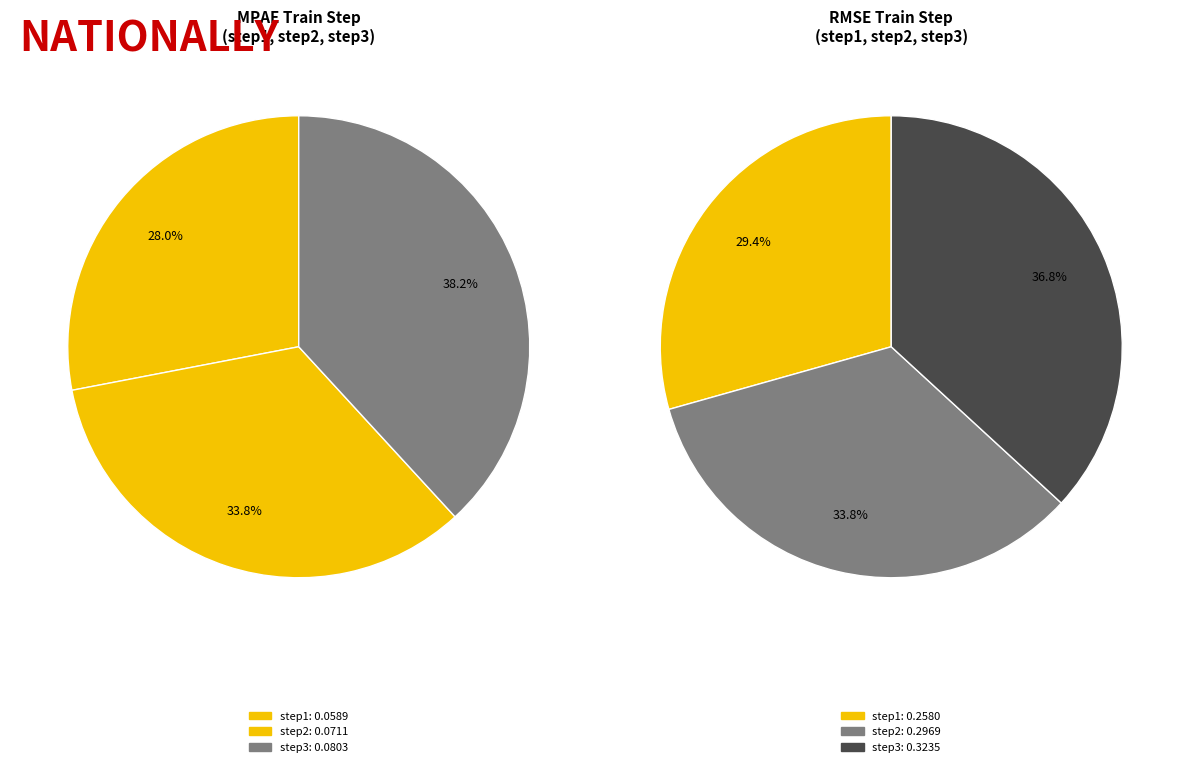

To the nearest percent, what is the combined percentage of step1 and step3?

66%